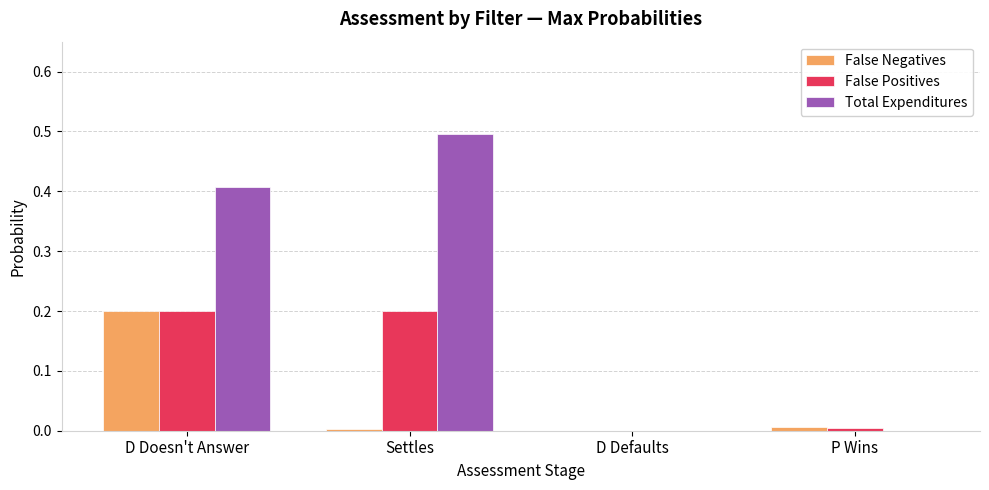

What is the maximum value for Total Expenditures?

0.5